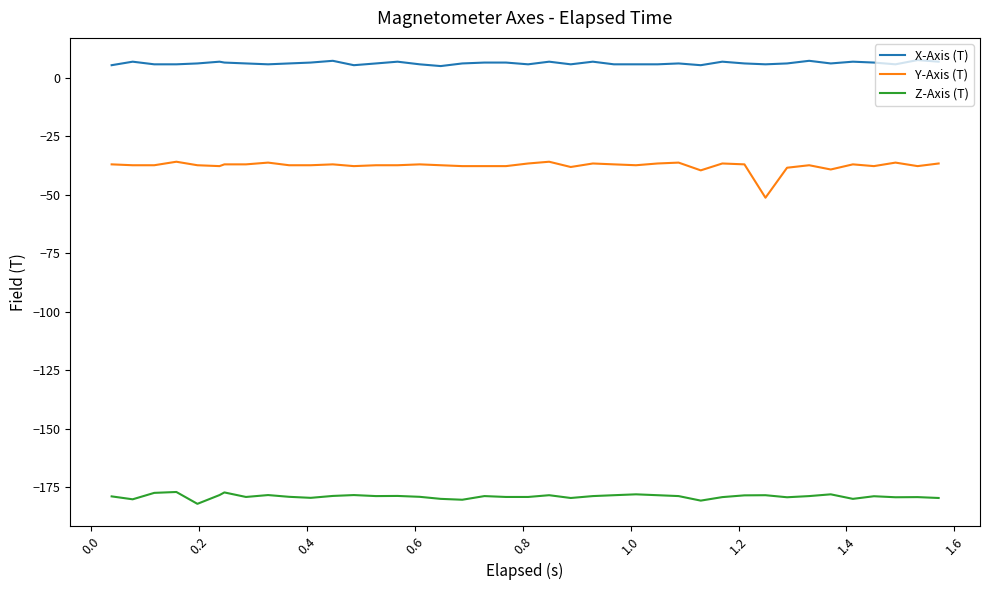

True or false: X-Axis (T) and Y-Axis (T) cross at least once.

False